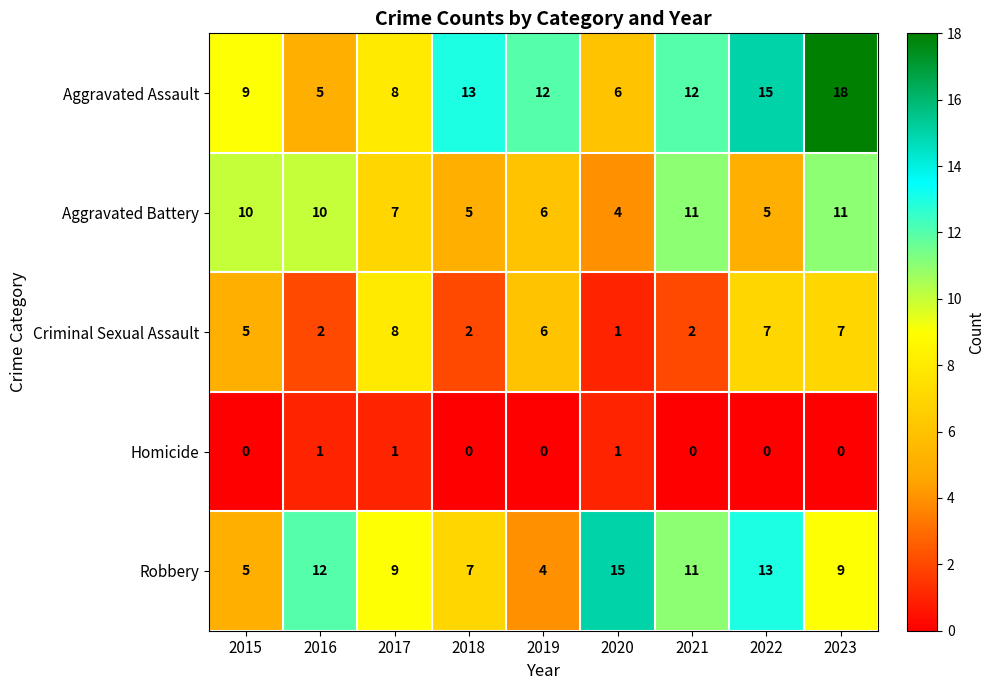

What is the sum of all Homicide values?

3